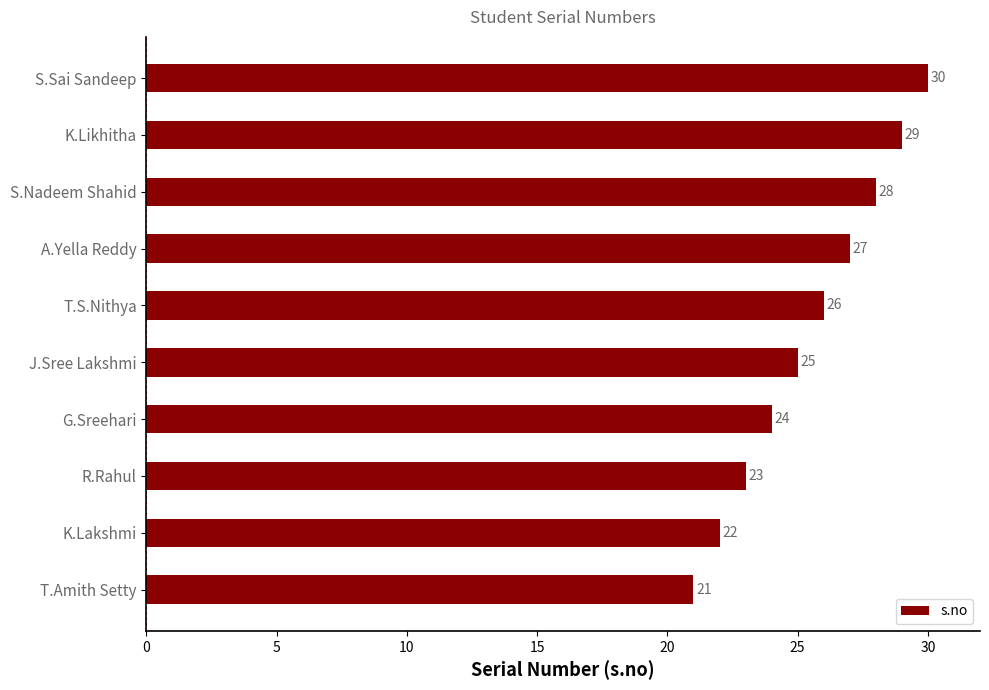

What is the greatest value displayed?

30